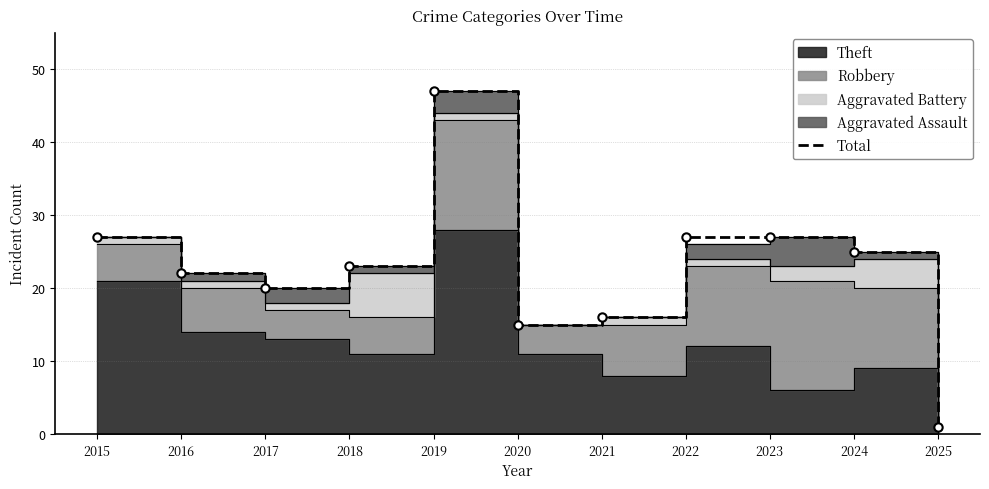

What is the difference between the maximum and minimum values?

46